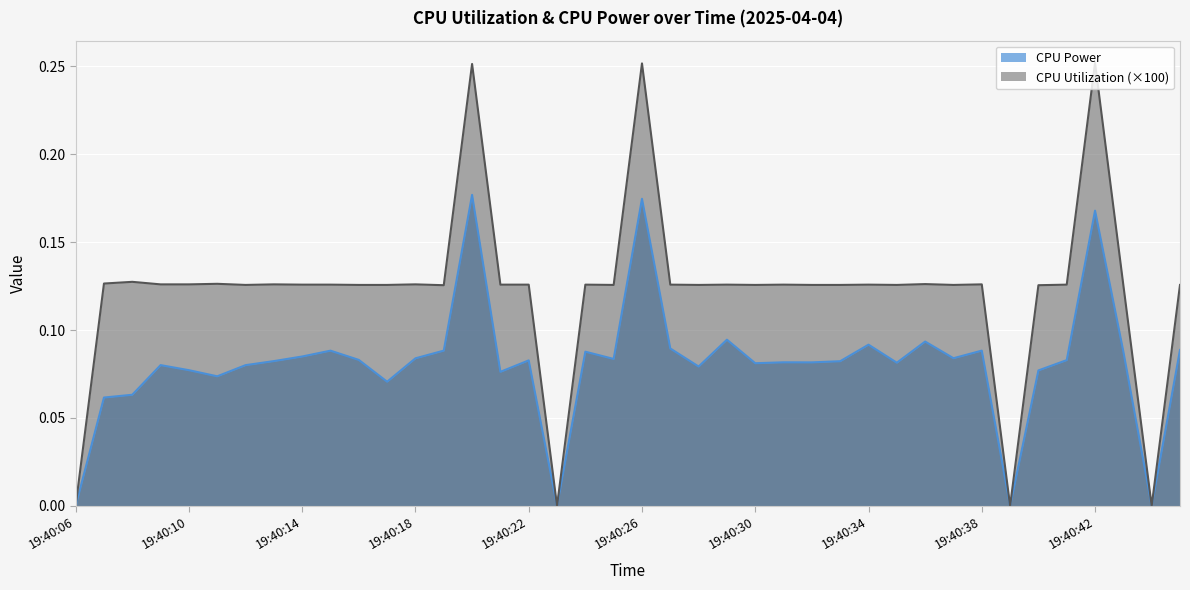

What is the average value of the CPU Power series?

0.1